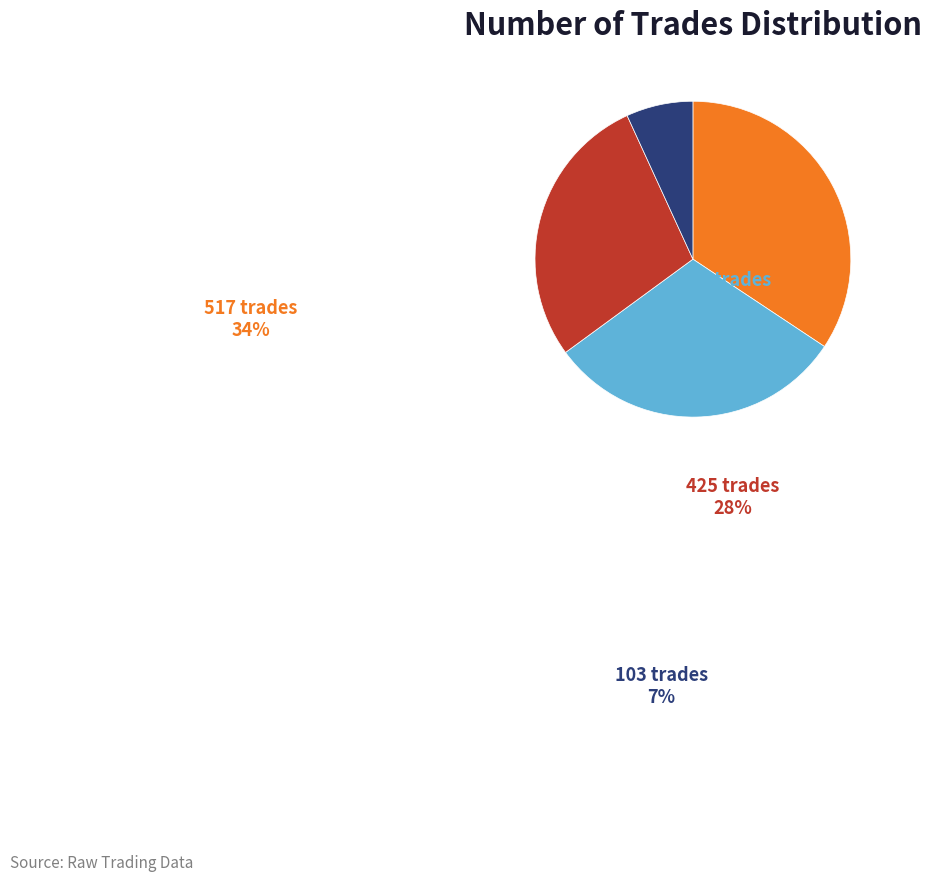

Which has a higher value, 517 trades or 461 trades?

517 trades